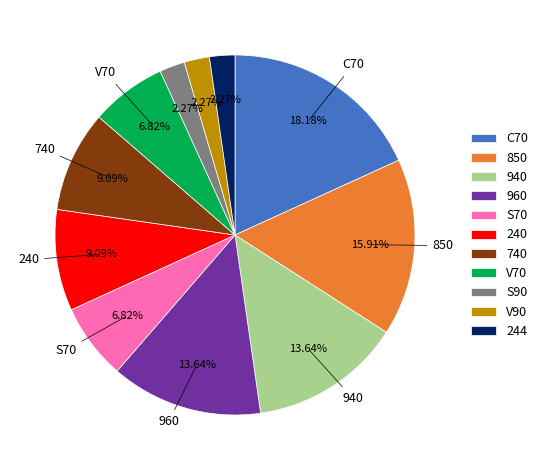

Does any single category account for the majority?

No